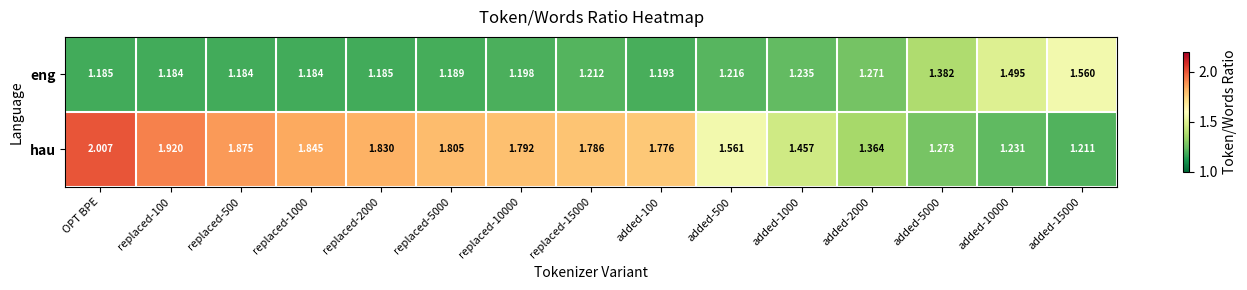

Between added-5000 and added-10000, which series saw the biggest shift?

eng